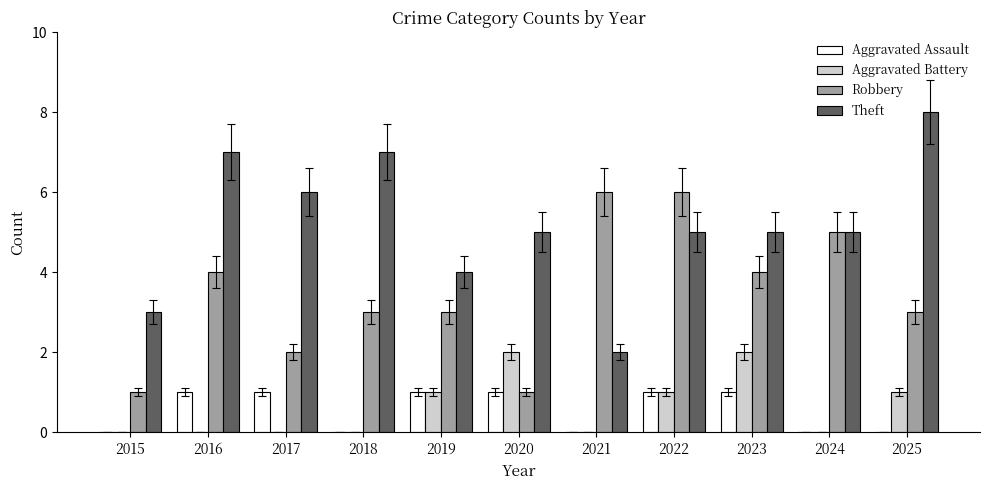

Which series changed the most between 2020 and 2025?

Theft